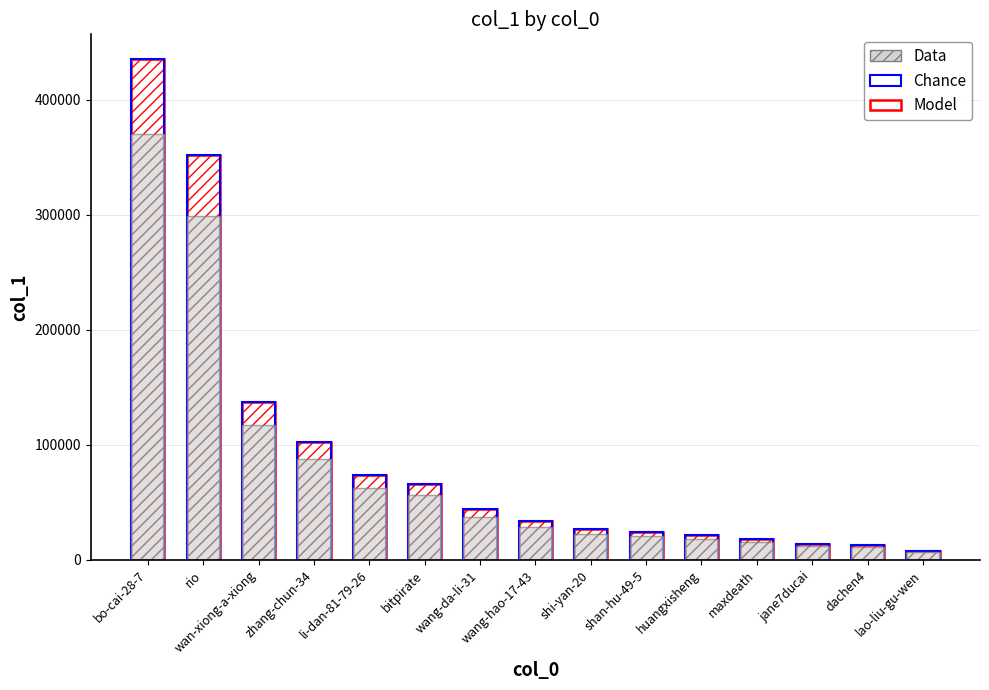

Does the chart contain any negative values?

No